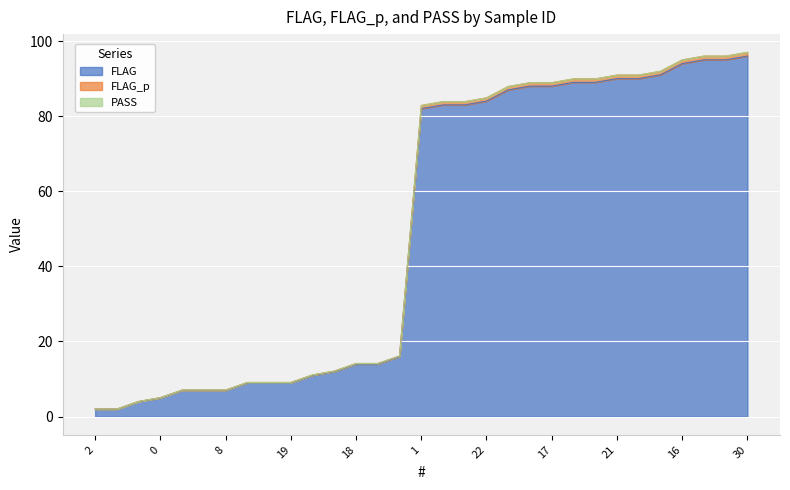

True or false: FLAG has a value of 84.0 at 22.

True